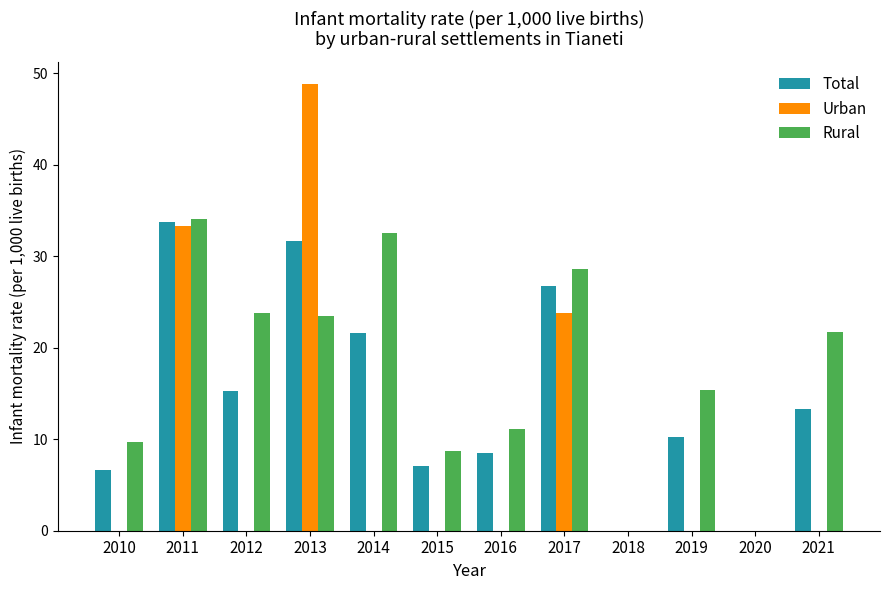

Which category has the highest value across all series?

2013